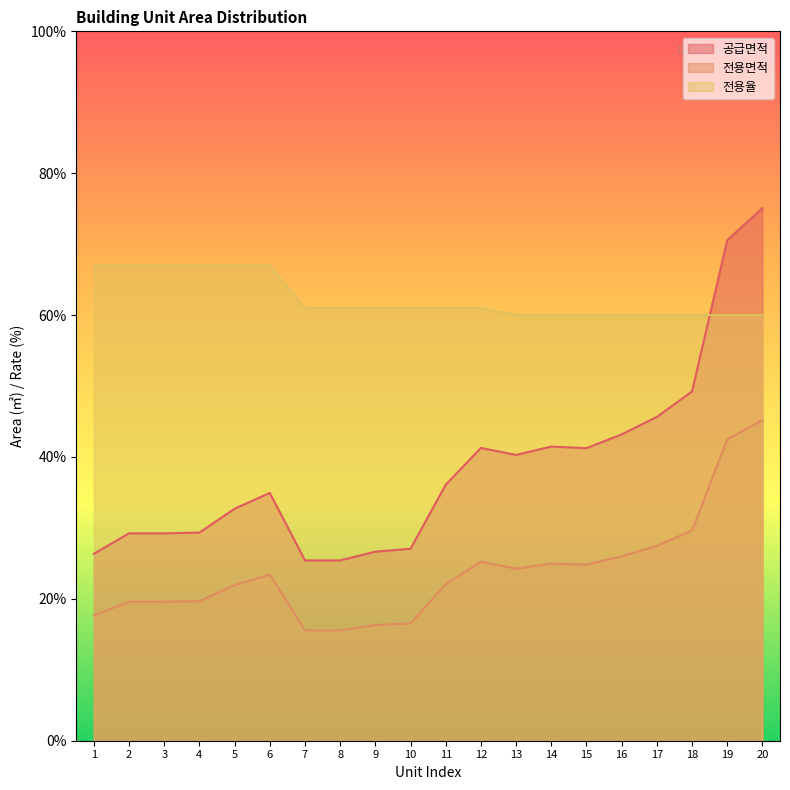

What is the difference between the maximum and minimum values in the 전용율 series?

7.0